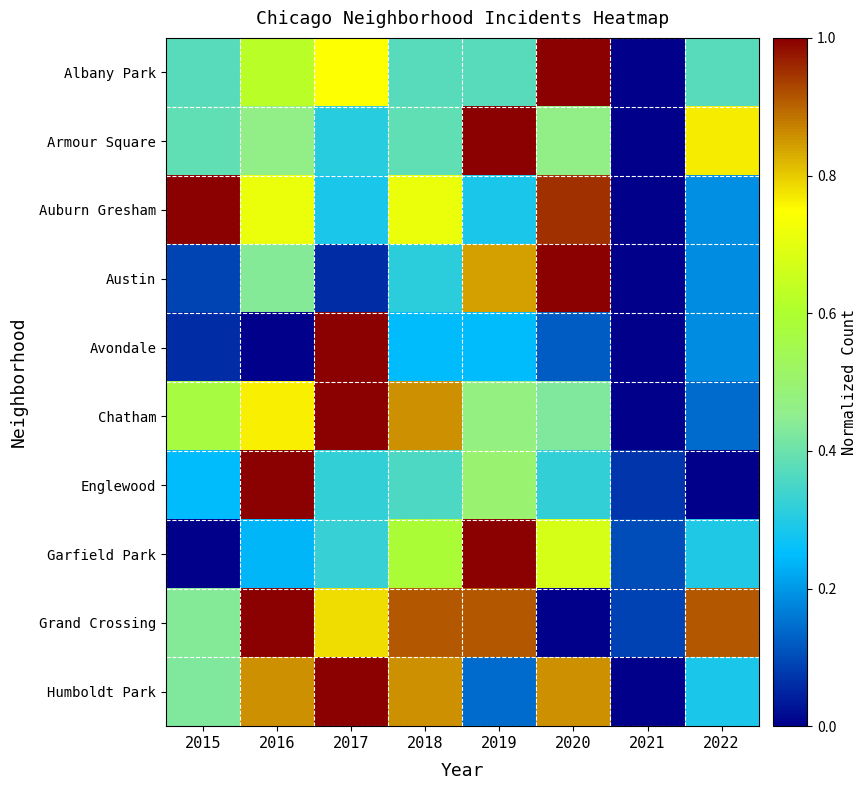

Reading left to right, transcribe all the data shown in this chart.

Albany Park: 2015=0.4	2016=0.6	2017=0.7	2018=0.4	2019=0.4	2020=1.0	2021=0.0	2022=0.4
Armour Square: 2015=0.4	2016=0.5	2017=0.3	2018=0.4	2019=1.0	2020=0.5	2021=0.0	2022=0.8
Auburn Gresham: 2015=1.0	2016=0.7	2017=0.3	2018=0.7	2019=0.3	2020=1.0	2021=0.0	2022=0.2
Austin: 2015=0.1	2016=0.4	2017=0.1	2018=0.3	2019=0.8	2020=1.0	2021=0.0	2022=0.2
Avondale: 2015=0.1	2016=0.0	2017=1.0	2018=0.2	2019=0.2	2020=0.1	2021=0.0	2022=0.2
Chatham: 2015=0.6	2016=0.8	2017=1.0	2018=0.9	2019=0.5	2020=0.4	2021=0.0	2022=0.1
Englewood: 2015=0.2	2016=1.0	2017=0.3	2018=0.4	2019=0.5	2020=0.3	2021=0.1	2022=0.0
Garfield Park: 2015=0.0	2016=0.2	2017=0.3	2018=0.6	2019=1.0	2020=0.7	2021=0.1	2022=0.3
Grand Crossing: 2015=0.4	2016=1.0	2017=0.8	2018=0.9	2019=0.9	2020=0.0	2021=0.1	2022=0.9
Humboldt Park: 2015=0.4	2016=0.9	2017=1.0	2018=0.9	2019=0.1	2020=0.9	2021=0.0	2022=0.3